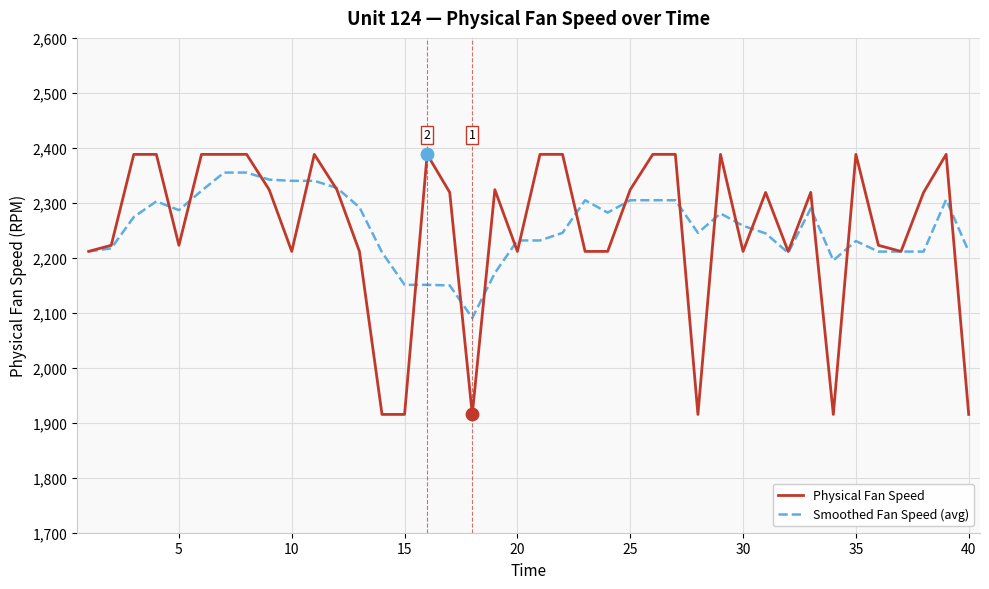

Which series has the largest range (max minus min)?

Physical Fan Speed